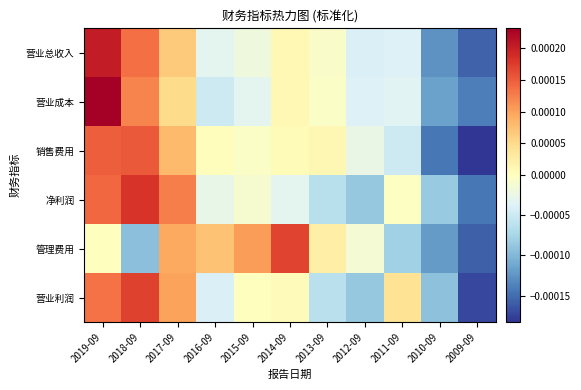

Which series changed the most between 2015-09 and 2013-09?

管理费用